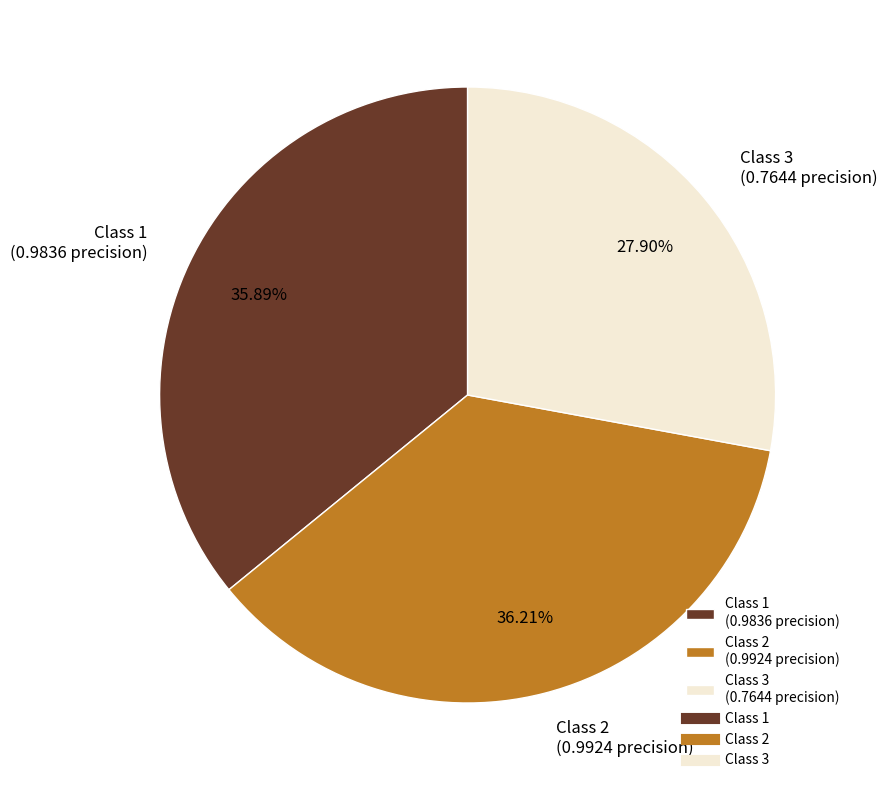

Do Class 2 (0.9924 precision) and Class 1 (0.9836 precision) together represent more than half of the pie?

Yes